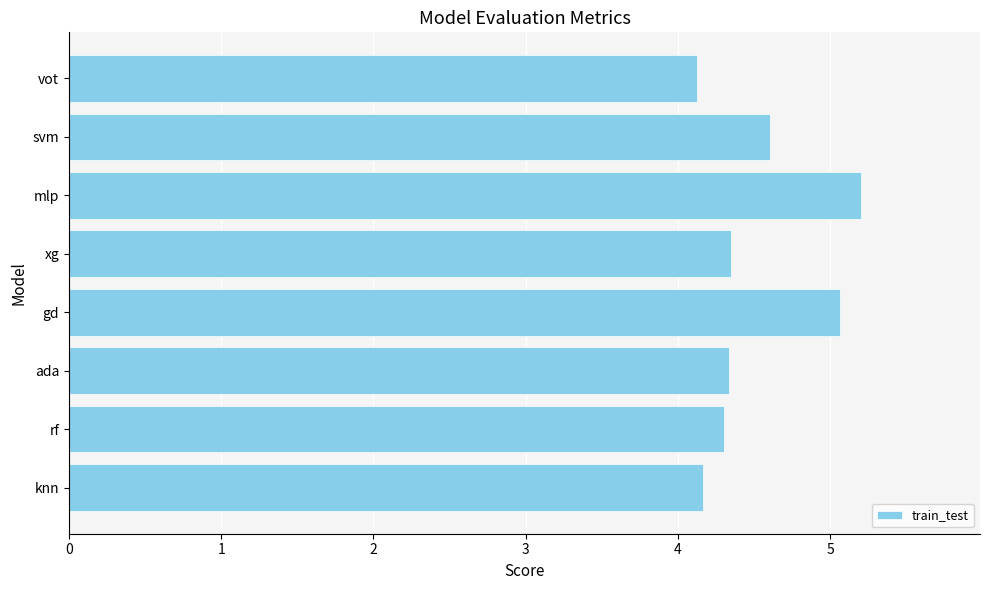

True or false: the data shows 2.5 at knn.

False